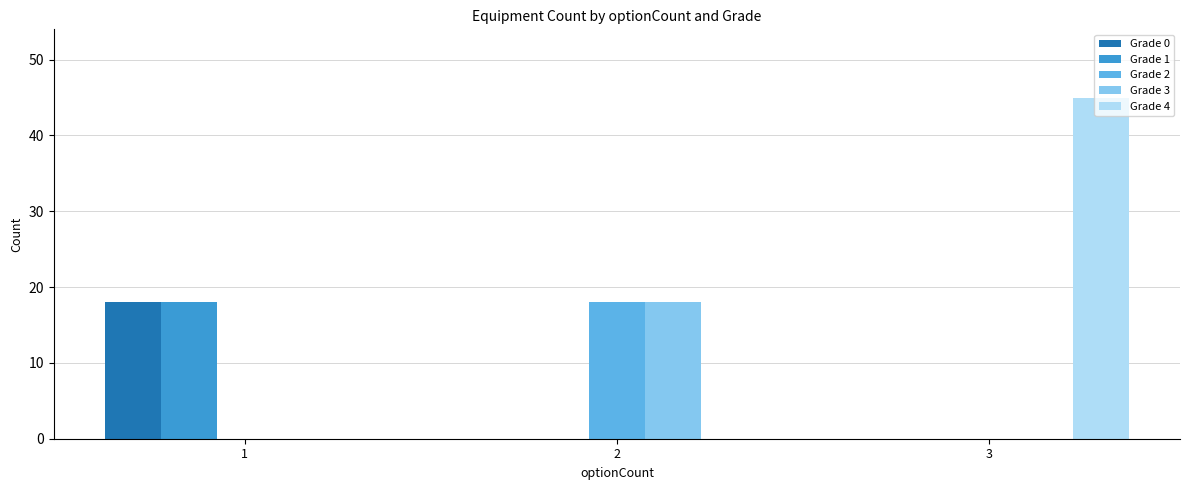

Which series has the widest spread of values?

Grade 4